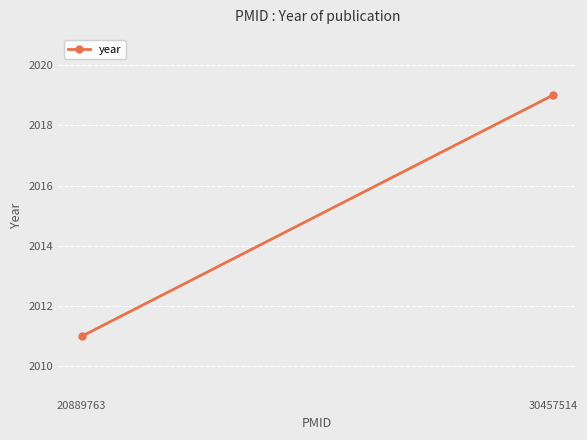

True or false: the data shows 2726 at 20889763.

False